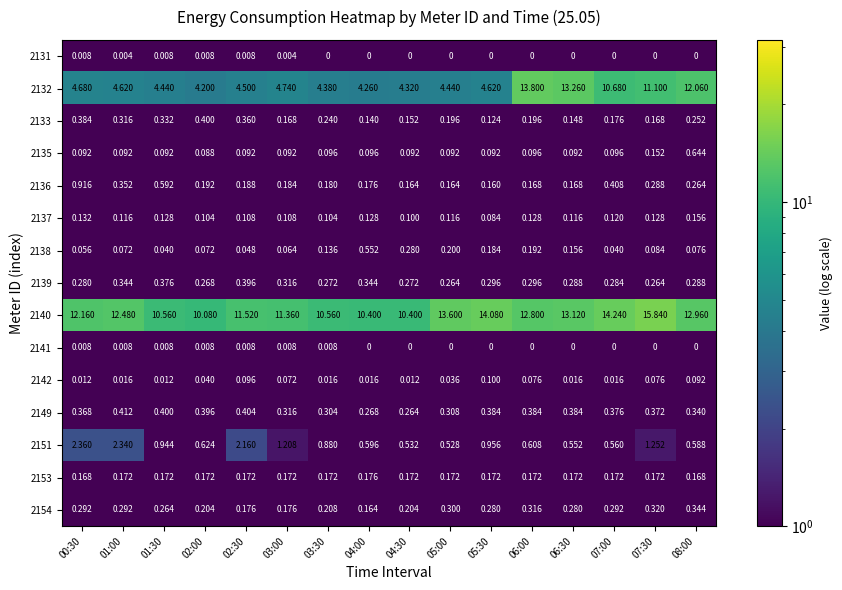

Is the value of 2132 at 07:00 greater than the value of 2142 at 02:00?

Yes